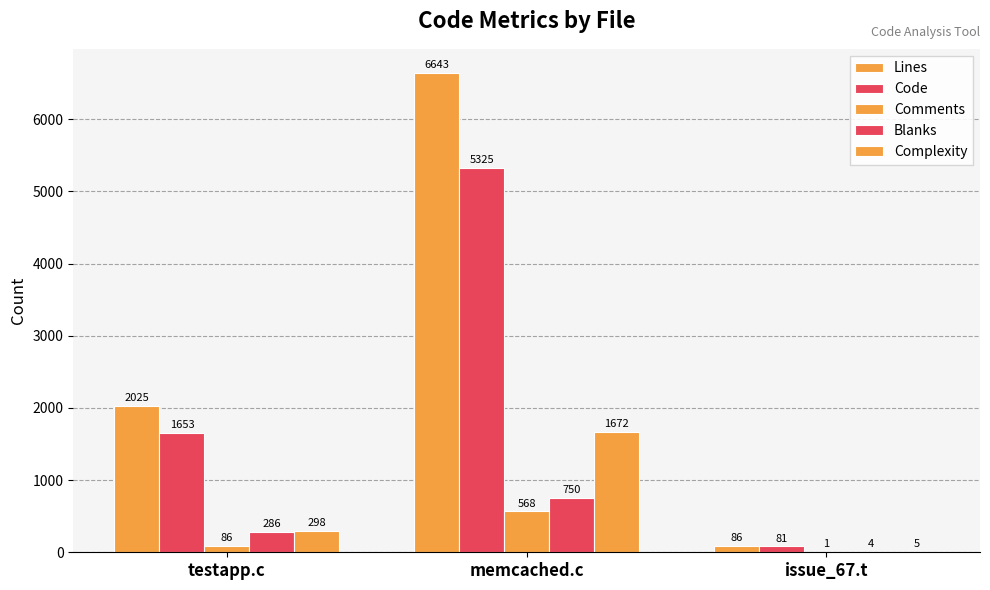

The value of Blanks at issue_67.t is 4. True or false?

True